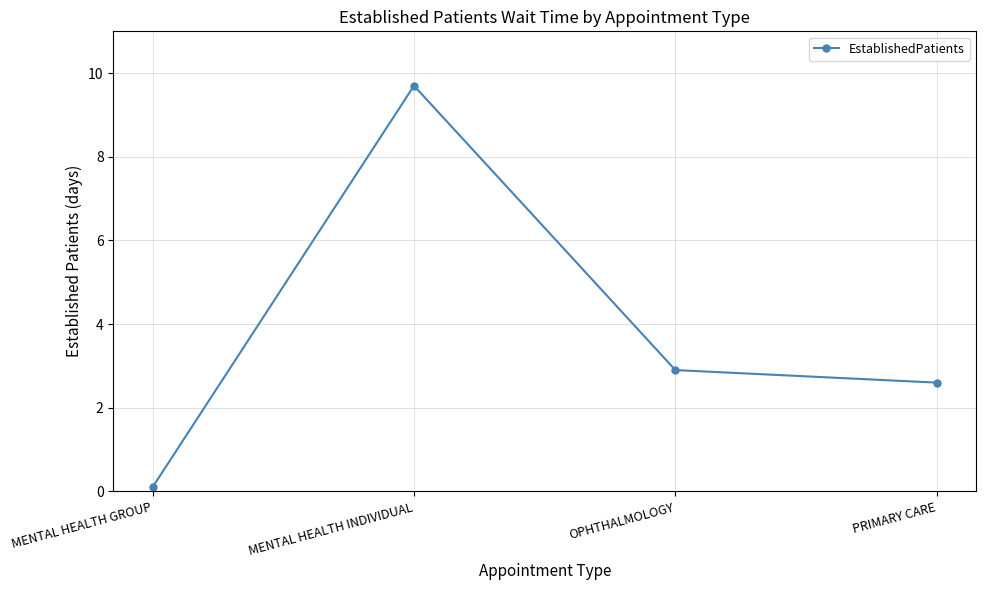

What is the maximum value shown in the chart?

9.7